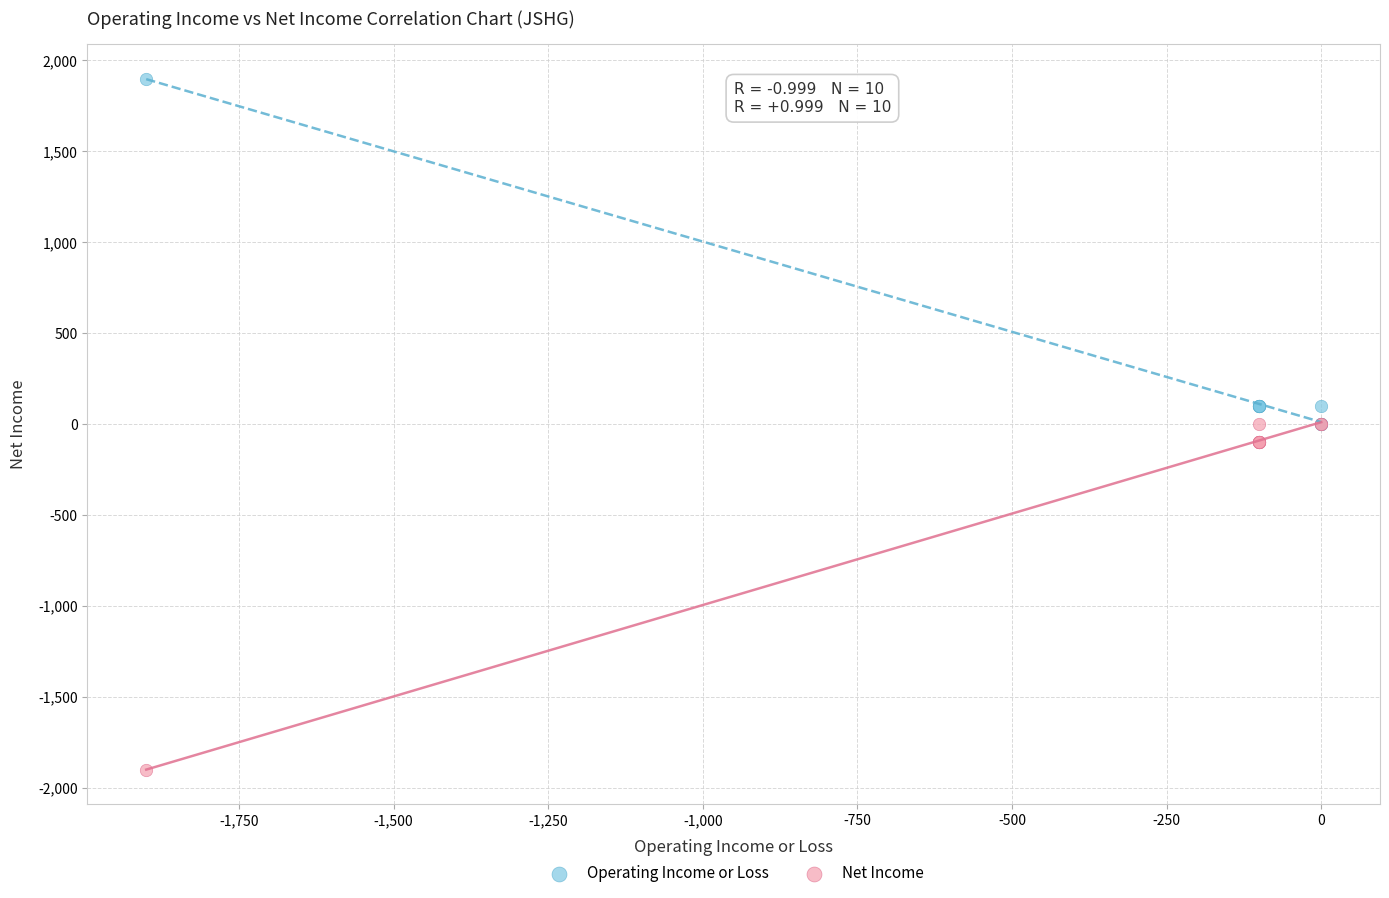

Which series contains the lowest Y value?

Net Income